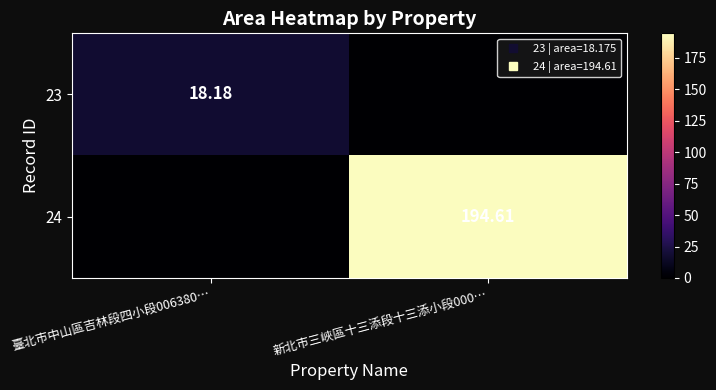

How many data points in 23 are less than 18?

1